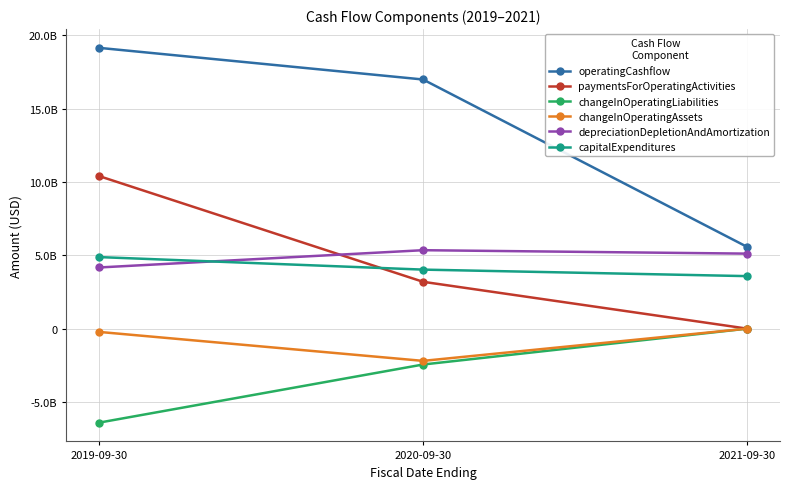

What are all the series names shown in the legend?

operatingCashflow, paymentsForOperatingActivities, changeInOperatingLiabilities, changeInOperatingAssets, depreciationDepletionAndAmortization, capitalExpenditures